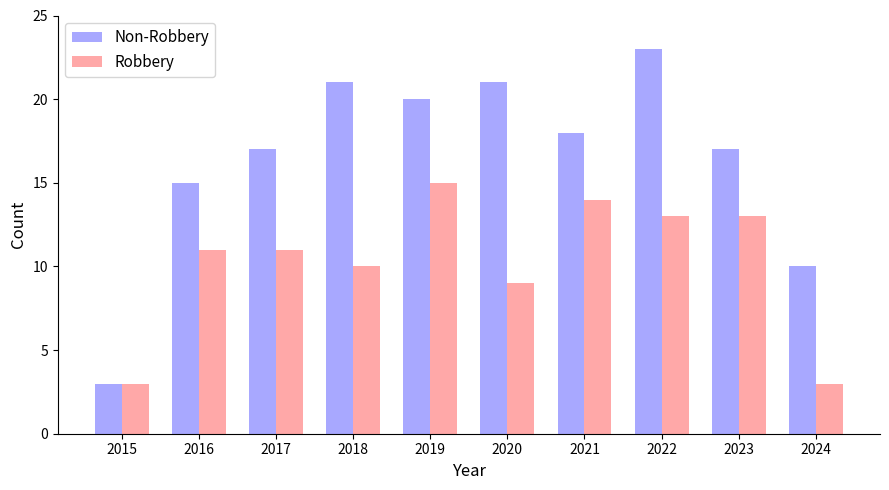

What is the value of the Robbery bar at the 5th from the left?

15